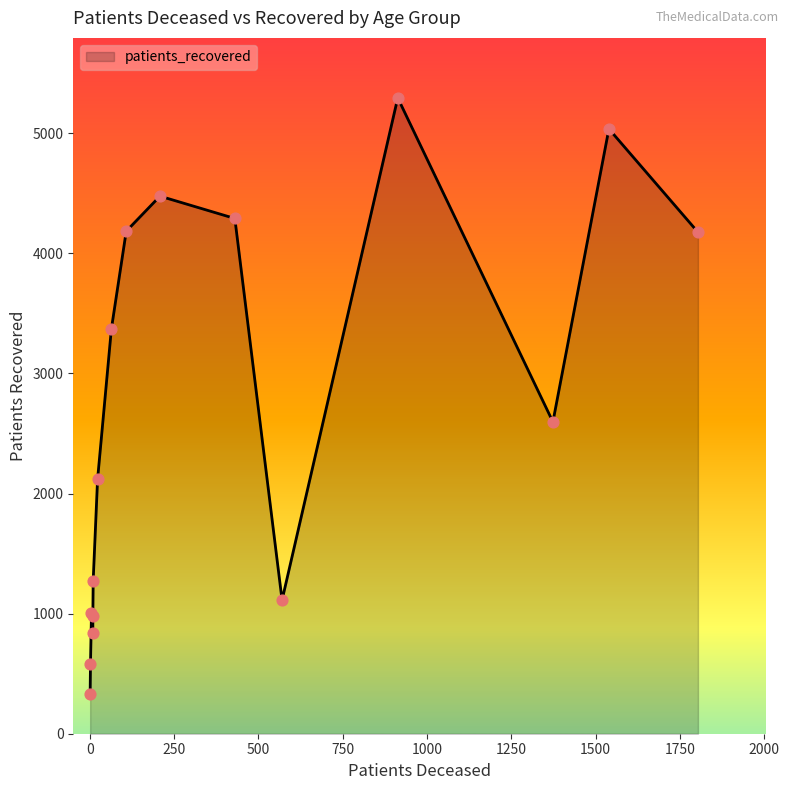

Which series has the largest total across all categories?

patients_recovered